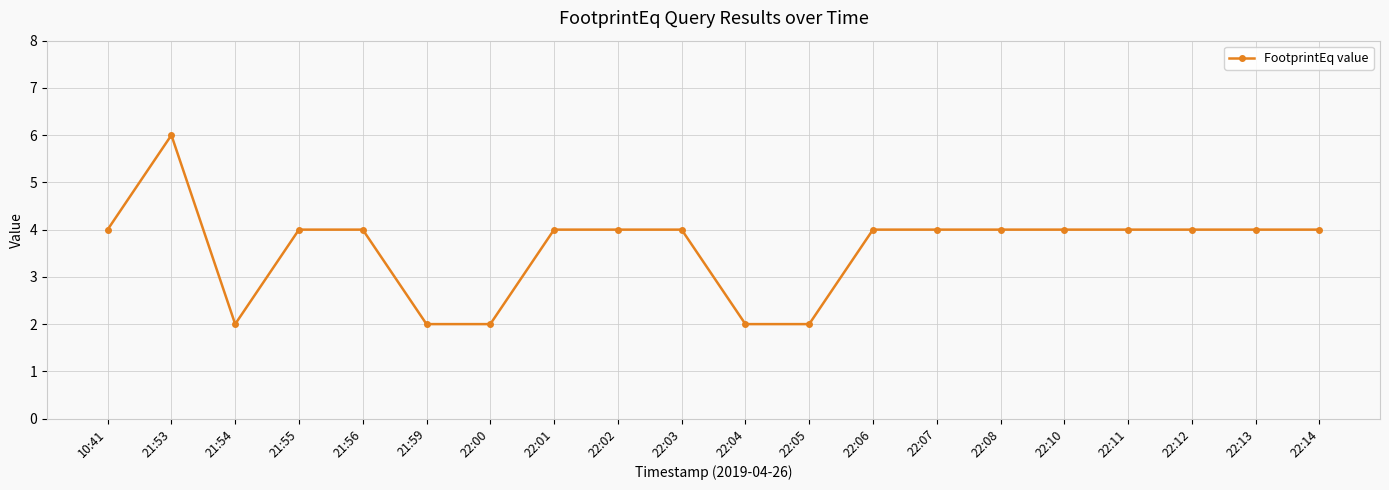

What is the difference between the maximum and minimum values?

4